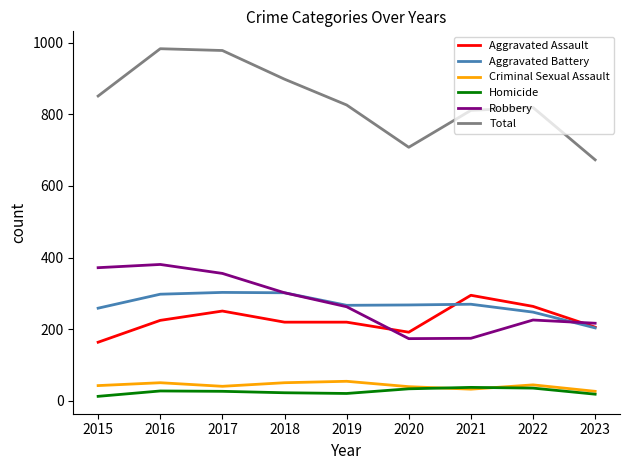

Where is the first local maximum for Robbery?

2016